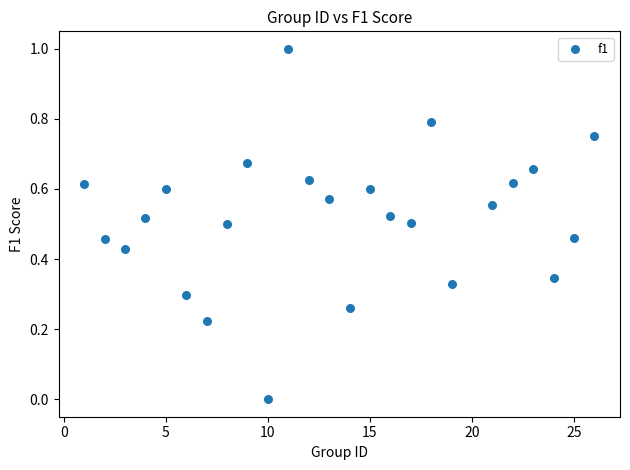

What is the range of Y values (max minus min)?

1.0